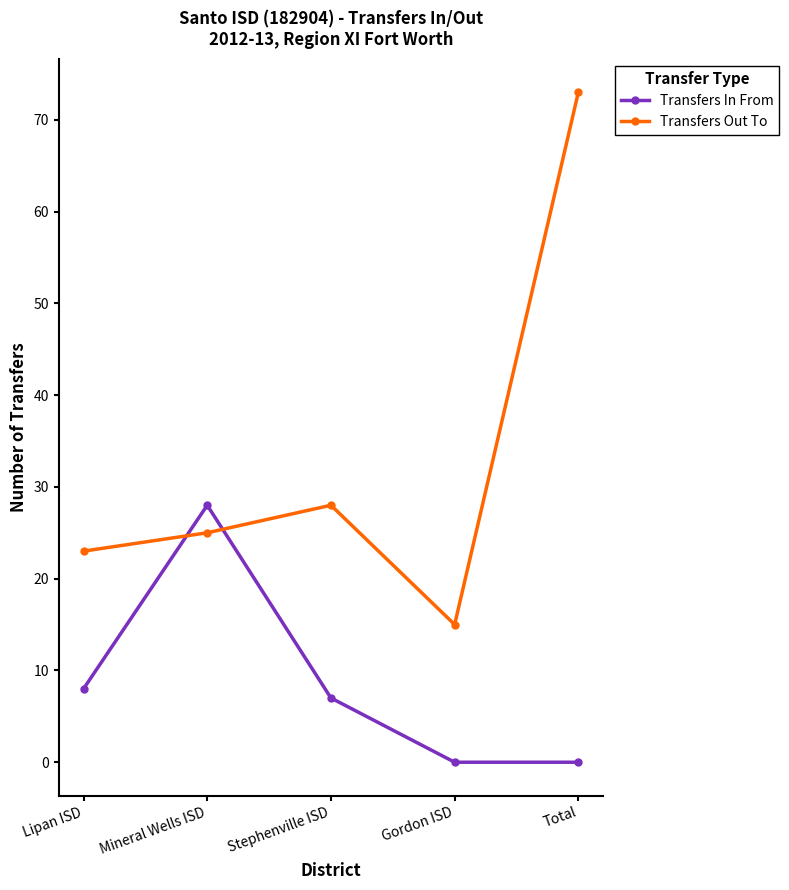

Which series has the largest range (max minus min)?

Transfers Out To